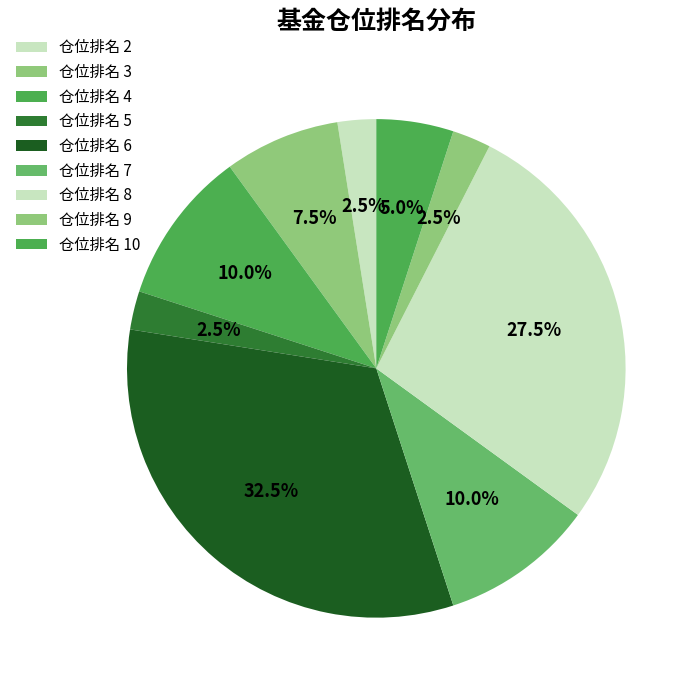

Count the number of slices in the pie.

9